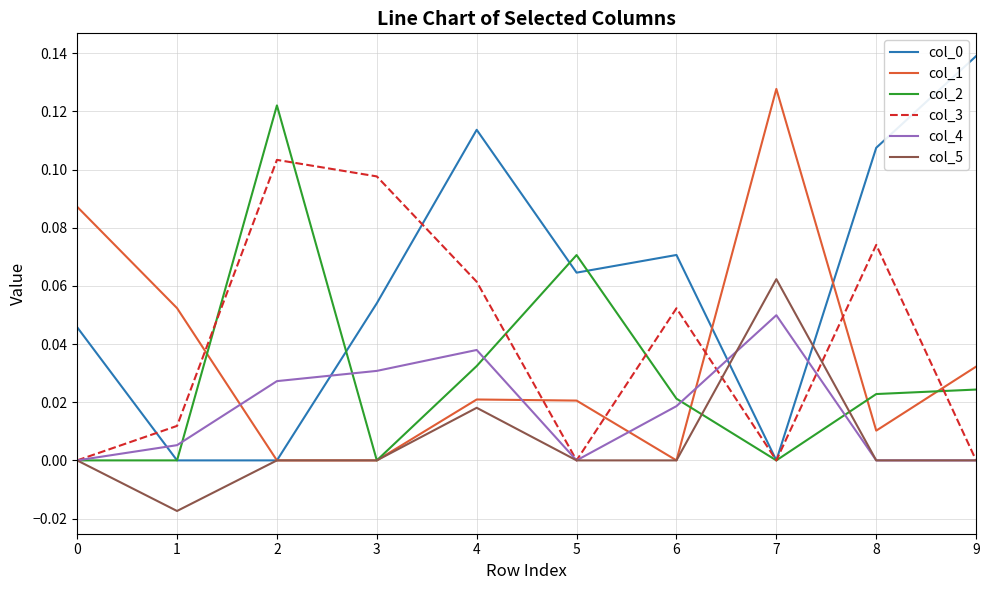

Is it true that col_0 equals 0.0 at 1?

True